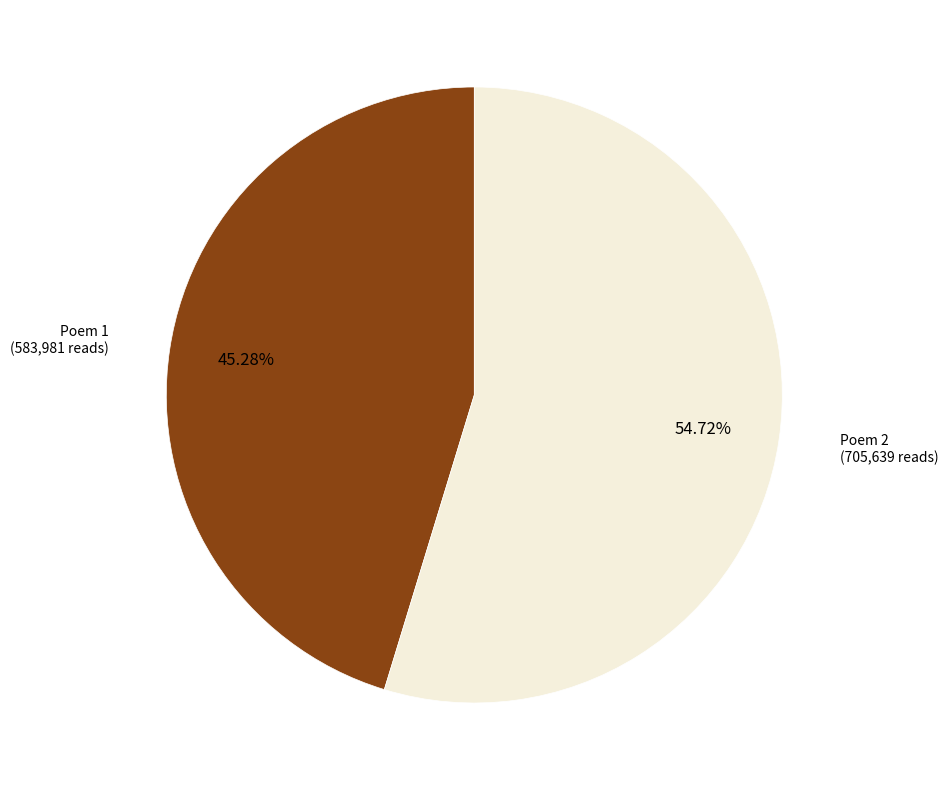

Is there a majority slice in this chart?

Yes